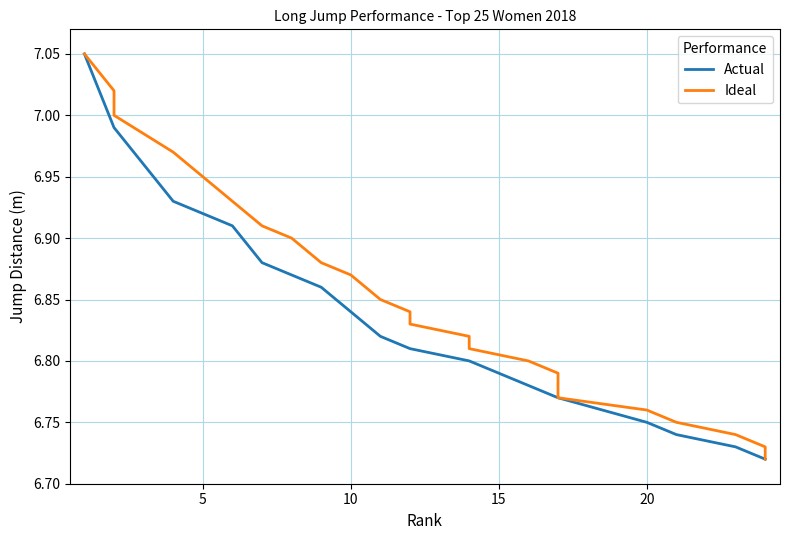

What are all the series names shown in the legend?

Actual, Ideal